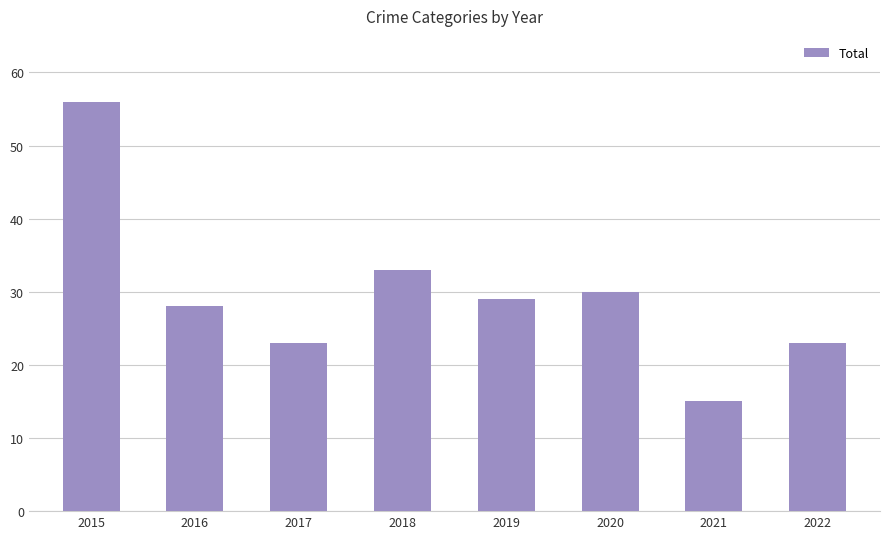

Where does the data first go above 29?

2015